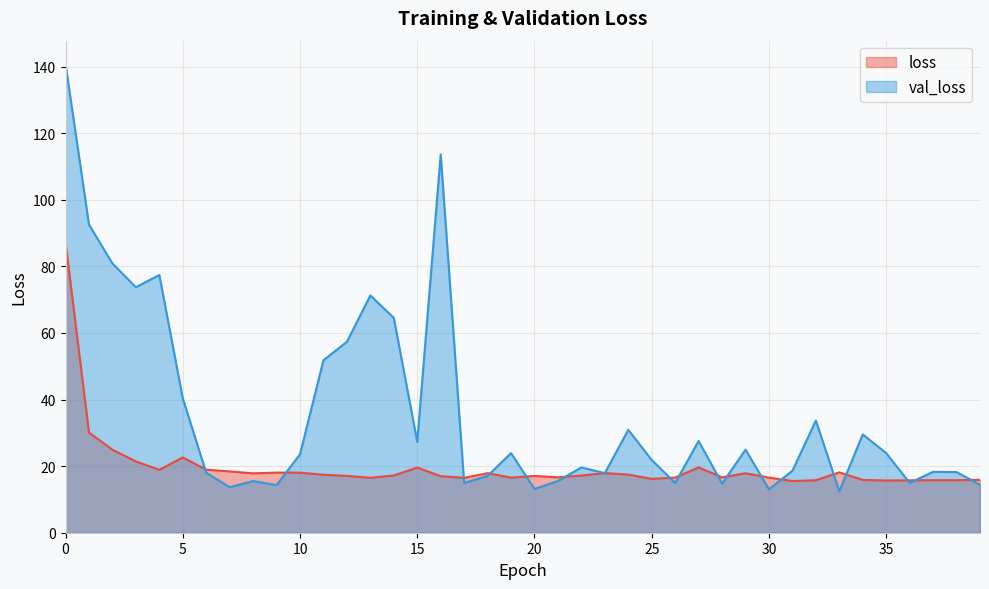

Which has a higher value, 39 or 8?

8